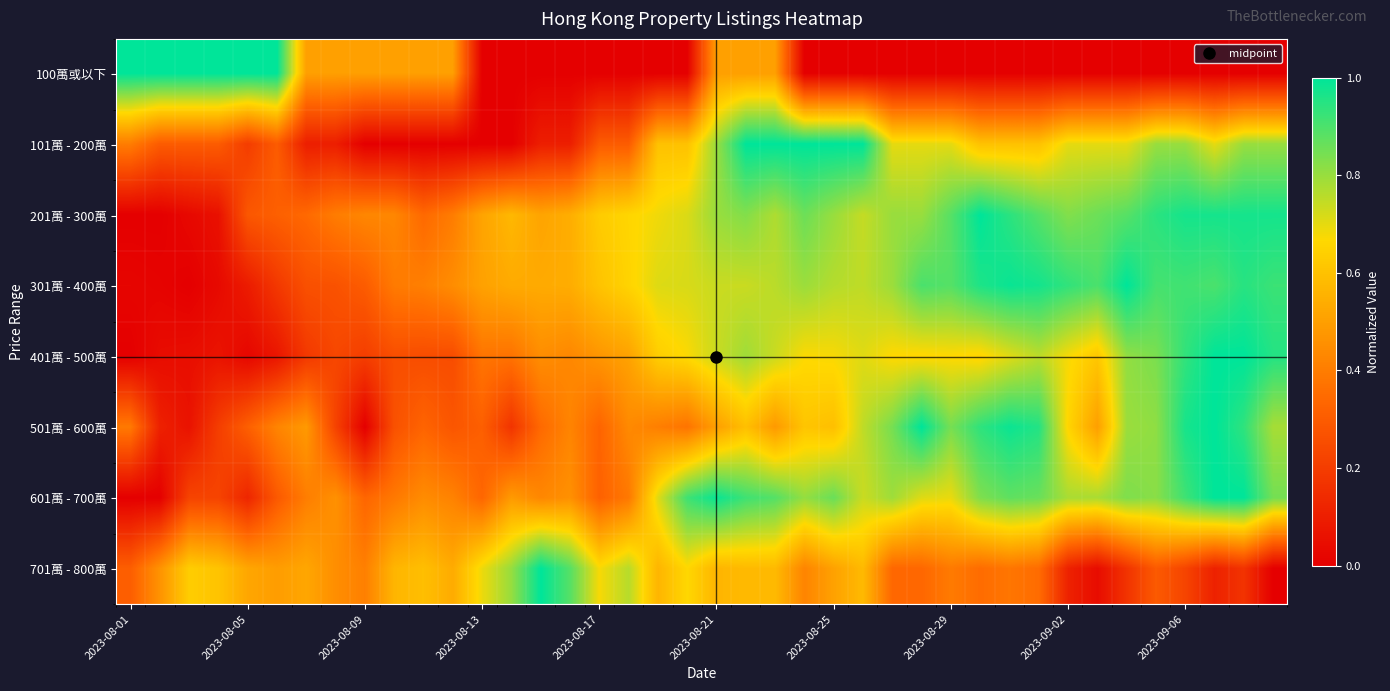

At how many categories does at least one series exceed 0?

40